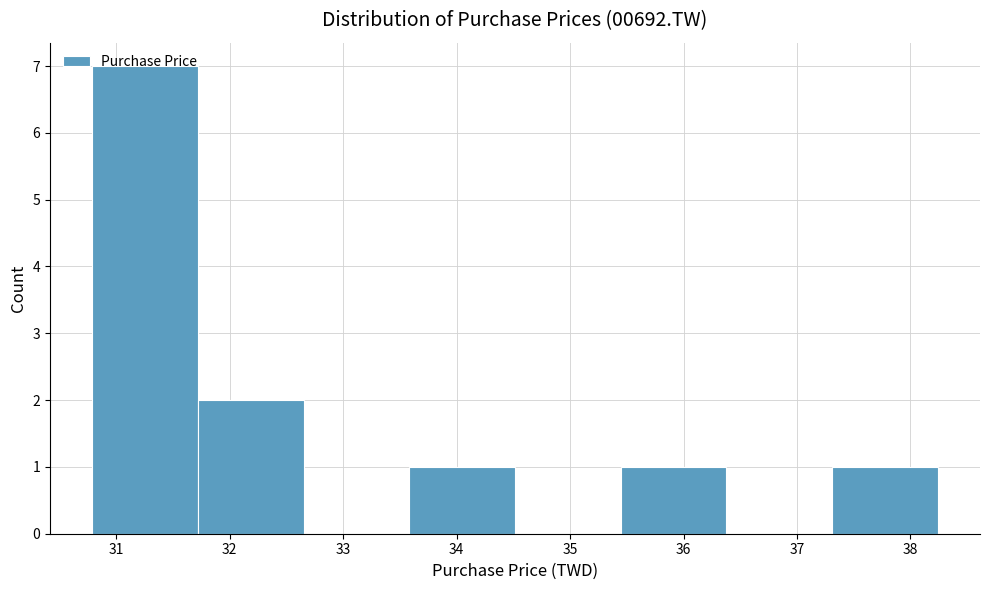

Reading left to right, list every bar in this chart as the range it spans on the x-axis followed by its height. Neither the bar edges nor the heights are printed on the chart, so give them approximately, as read against the axes.

30.8 to 31.7: 7
31.7 to 32.7: 2
32.7 to 33.6: 0
33.6 to 34.5: 1
34.5 to 35.4: 0
35.4 to 36.4: 1
36.4 to 37.3: 0
37.3 to 38.2: 1